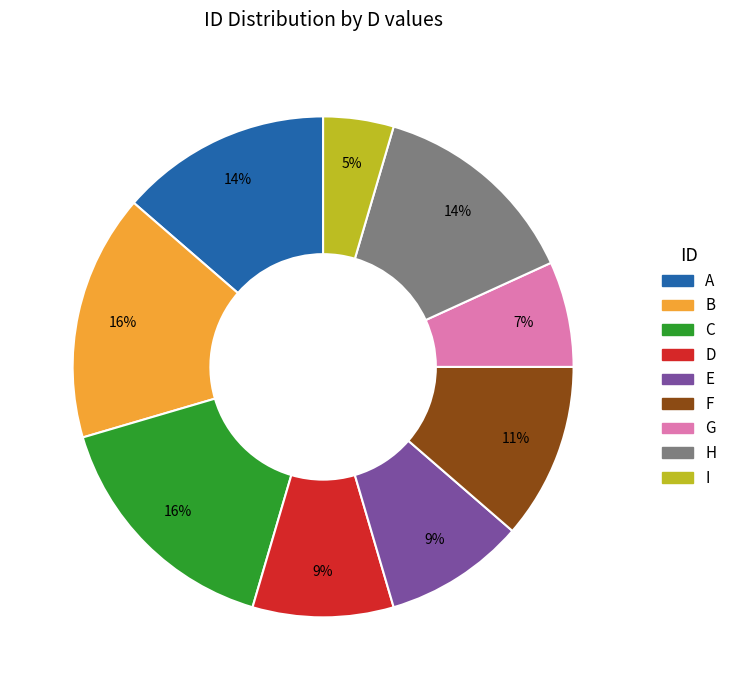

What is the ratio of the value at E to the value at G?

1.3